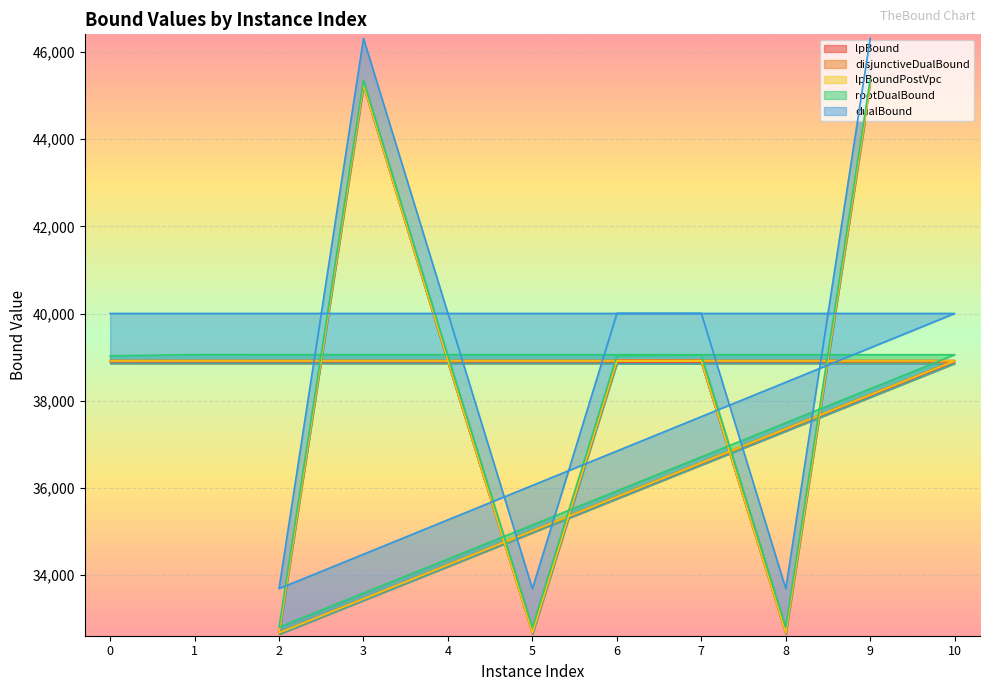

The value of rootDualBound at 3 is 65576.3. True or false?

False